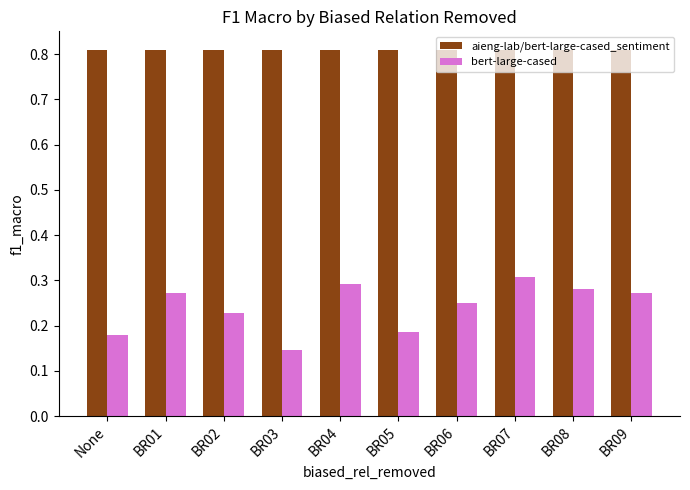

At which category does the chart reach its minimum across all series?

BR03